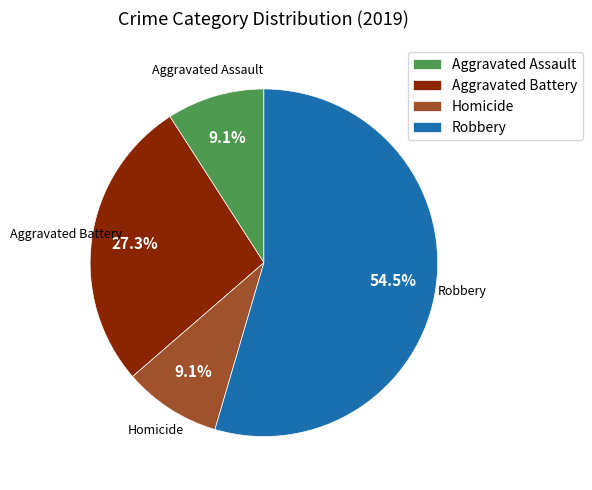

Between Homicide and Aggravated Battery, which is larger?

Aggravated Battery